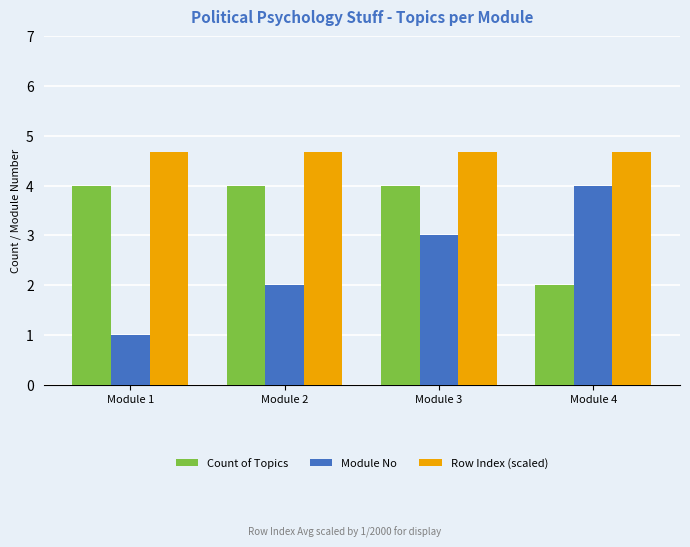

Rank the series by their average value, from lowest to highest.

Module No, Count of Topics, Row Index (scaled)